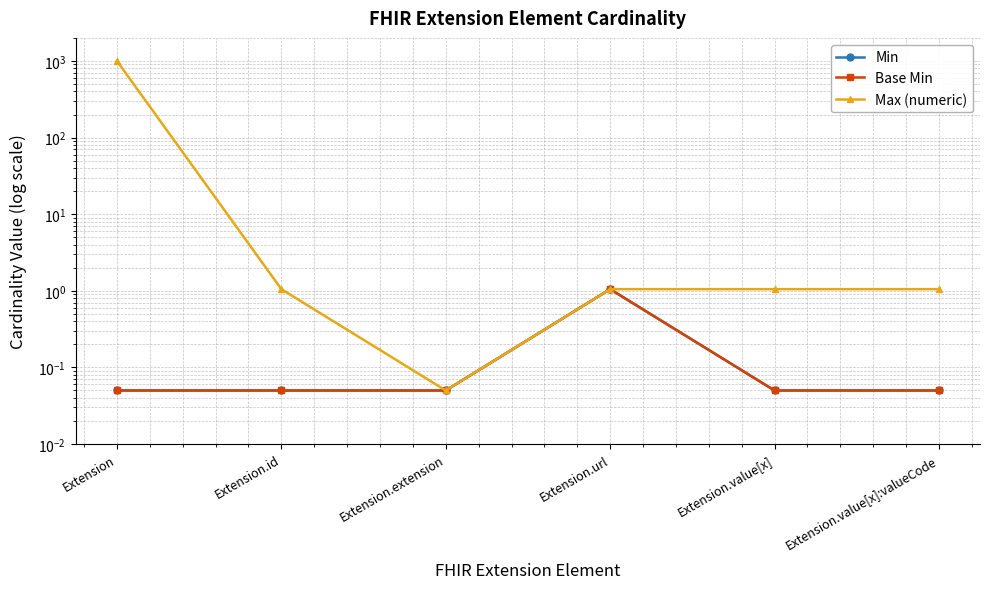

True or false: Base Min has a value of 0.0 at Extension.id.

False